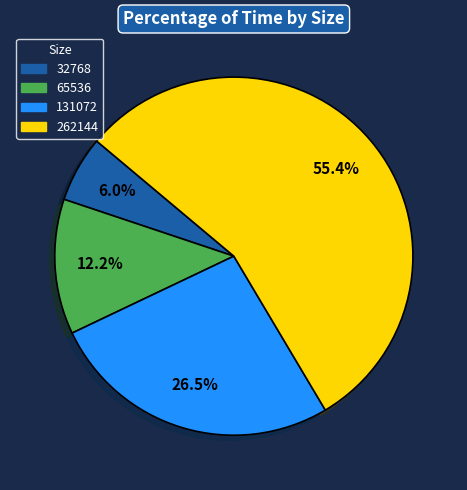

Rank the categories by value from lowest to highest.

32768, 65536, 131072, 262144